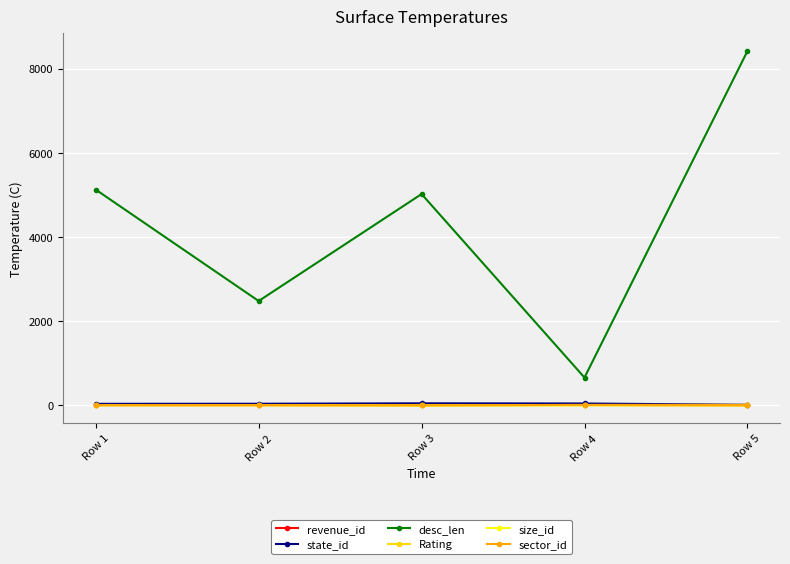

How many categories are shown in the chart?

5